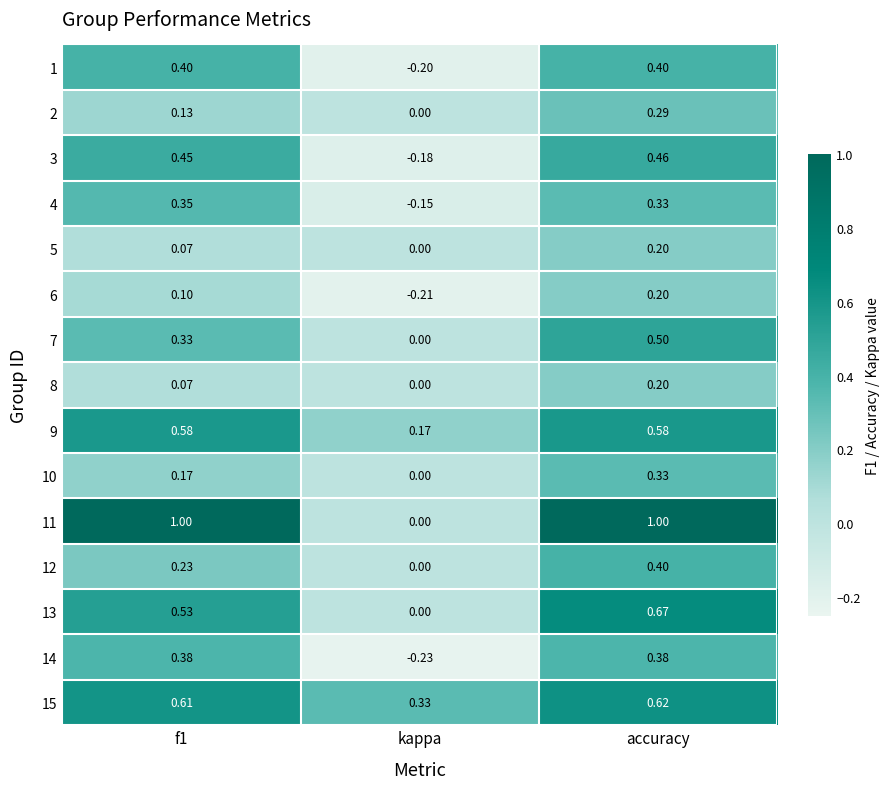

Is the value of 11 at f1 greater than the value of 14 at f1?

Yes